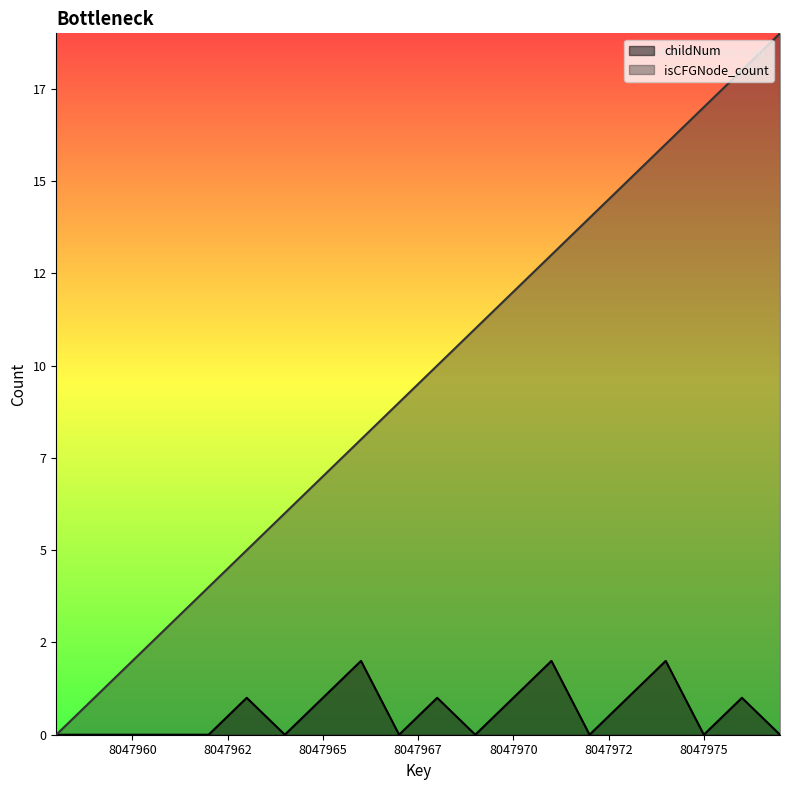

Reading left to right, list all the values displayed in this chart.

childNum: 0	0	0	0	0	1	0	1	2	0	1	0	1	2	0	1	2	0	1	0
isCFGNode_count: 0	1	2	3	4	5	6	7	8	9	10	11	12	13	14	15	16	17	18	19